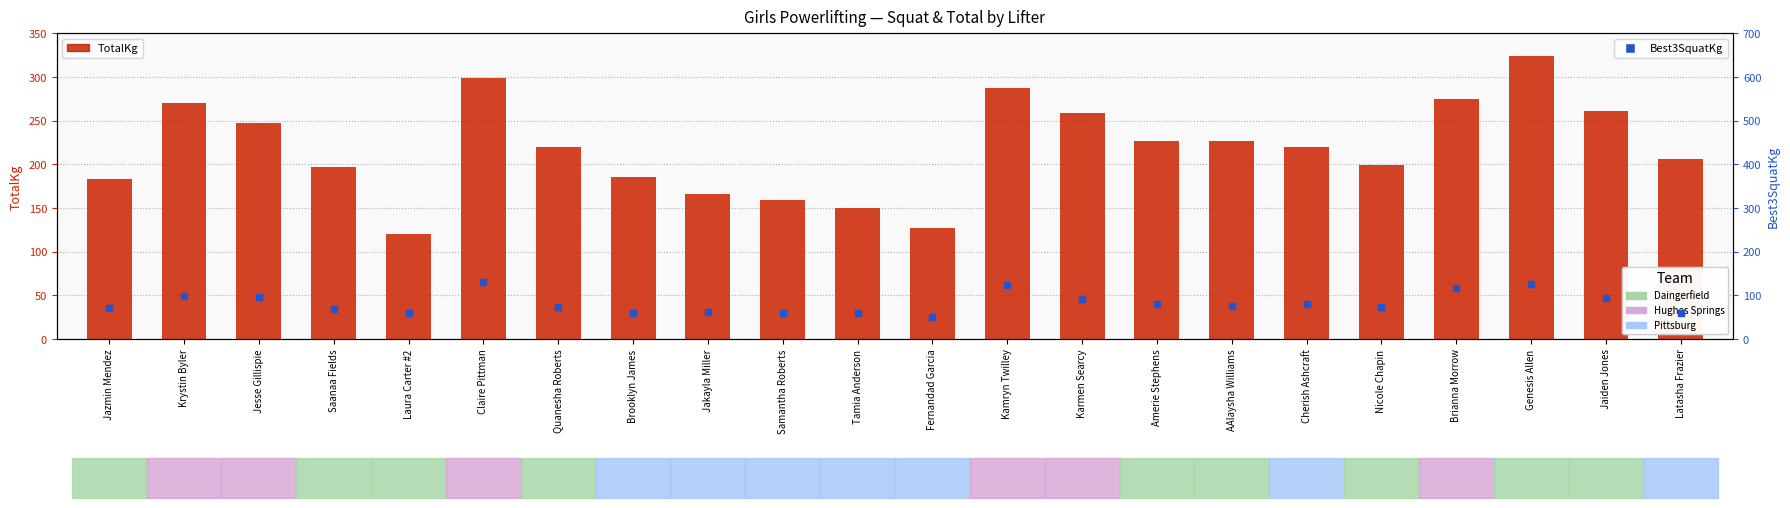

At how many categories does at least one series exceed 101?

22